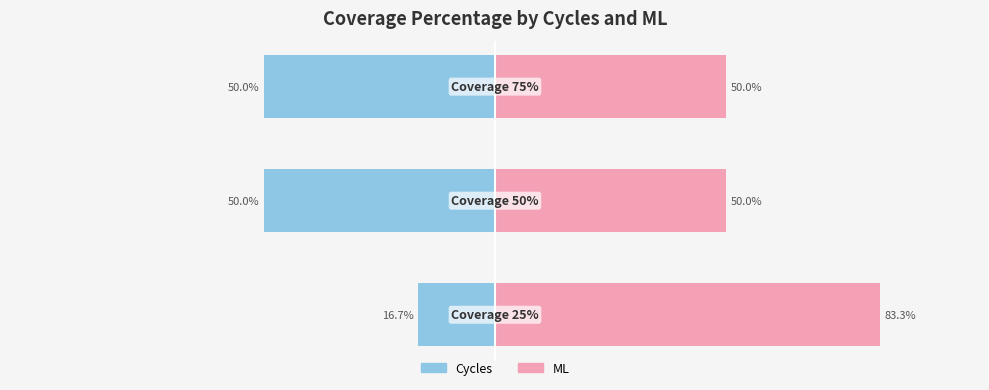

Which series has the largest range (max minus min)?

ML